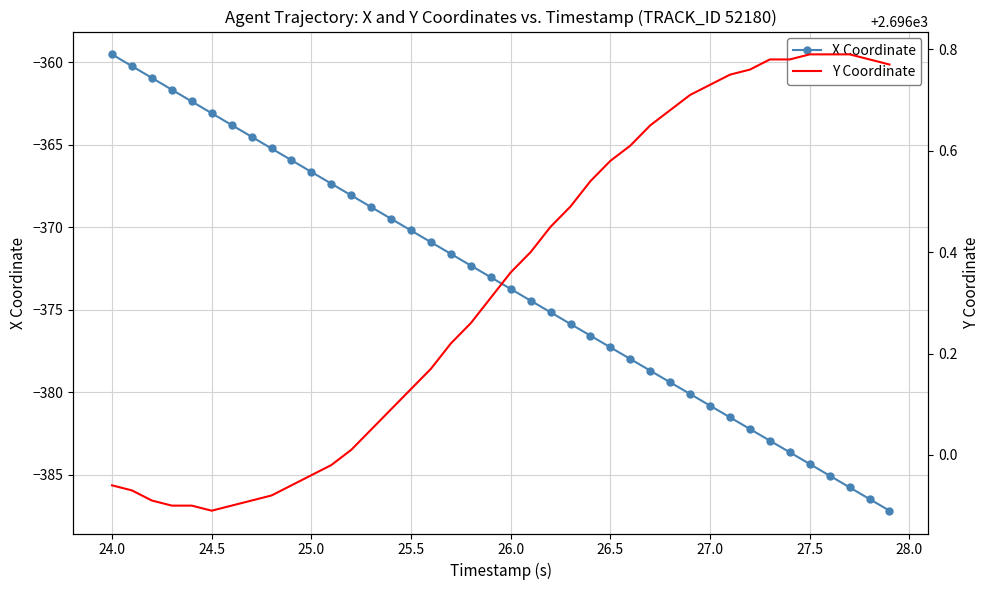

What is the lowest value of the X Coordinate series?

-387.2